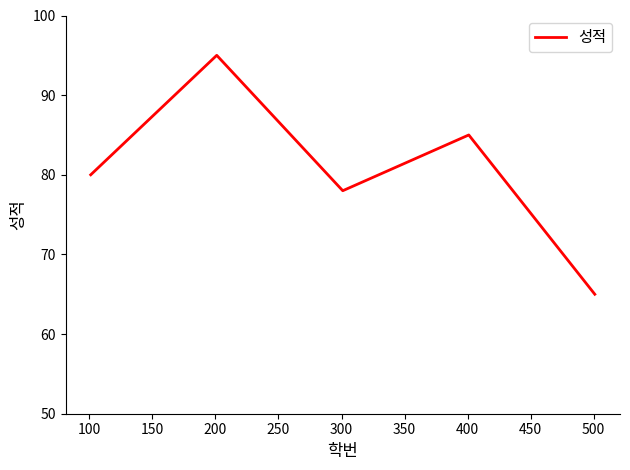

What is the difference between the maximum and minimum values?

30